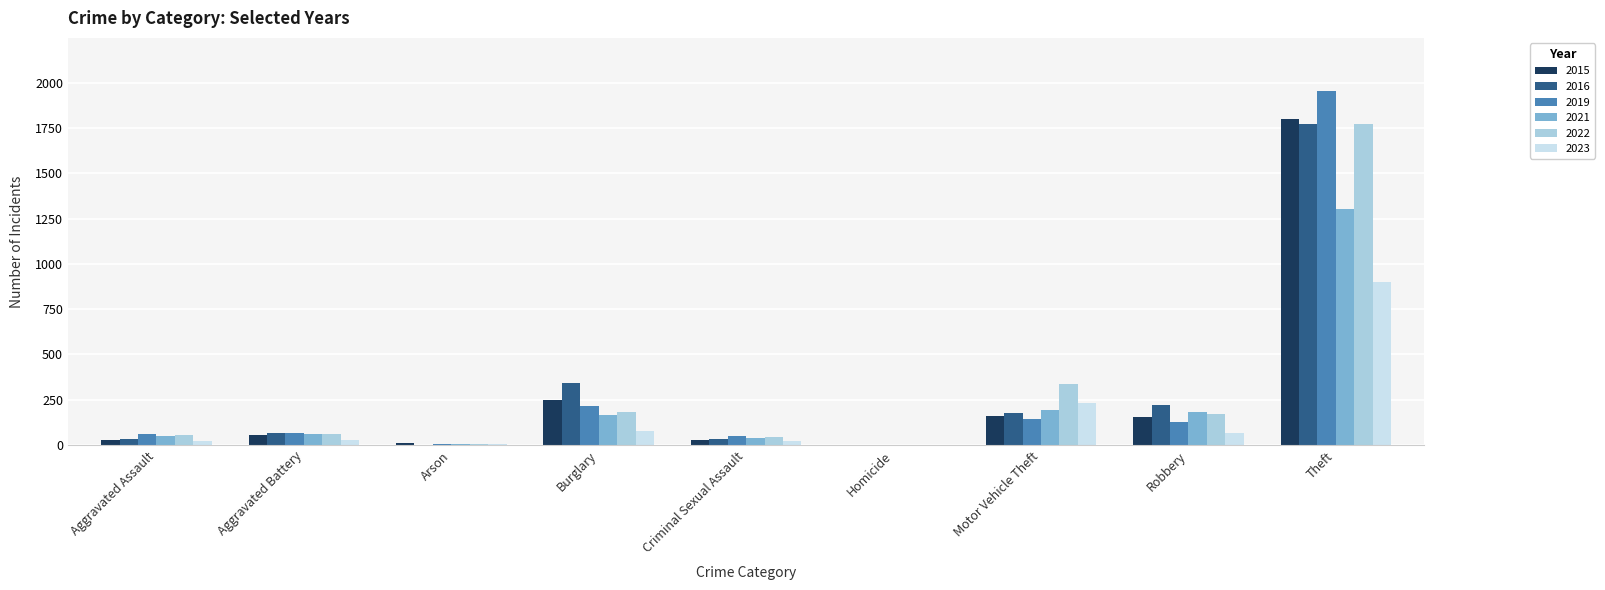

The value of 2022 at Motor Vehicle Theft is 152. True or false?

False